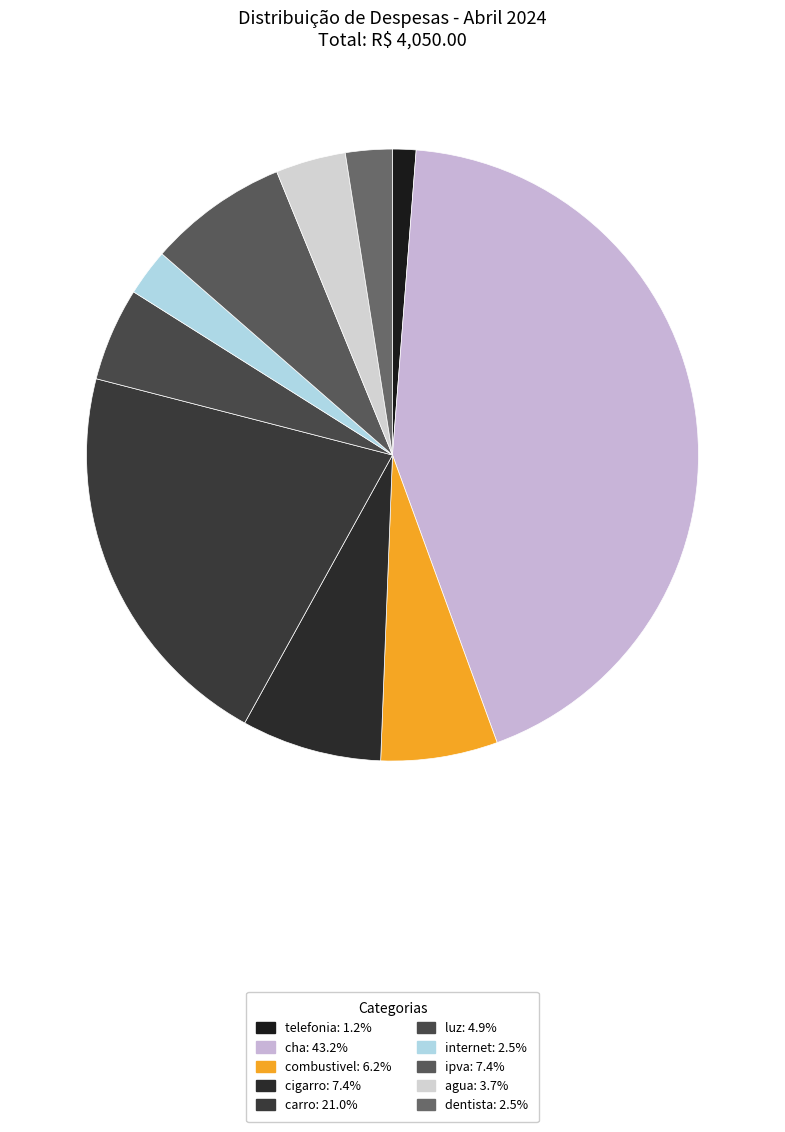

Approximately how many times larger is the value at carro compared to dentista?

8.5